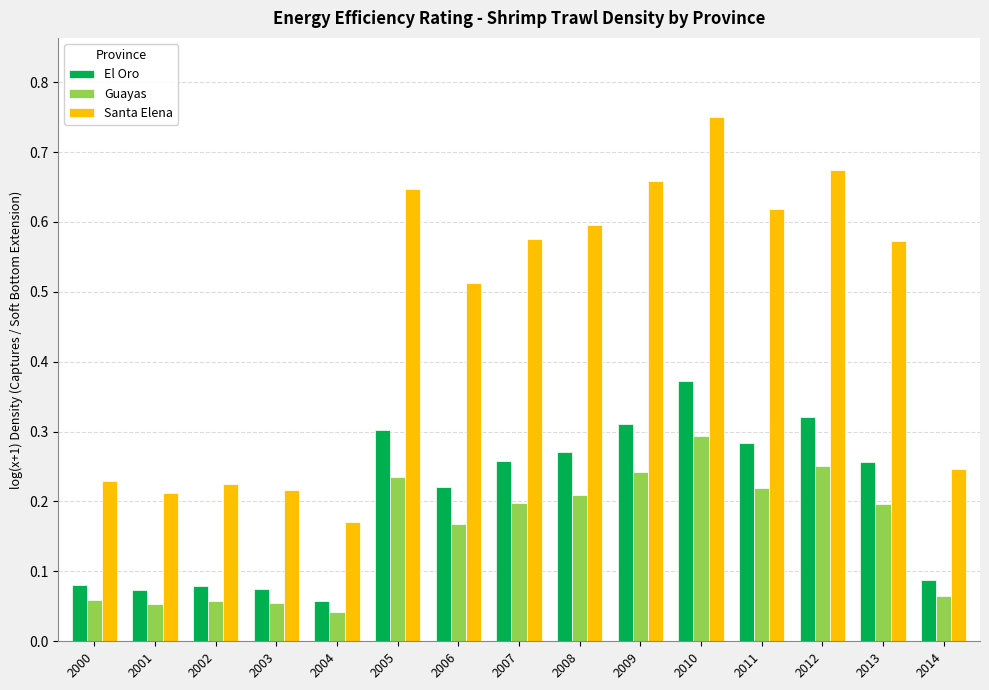

What is the sum of all Guayas values?

2.3